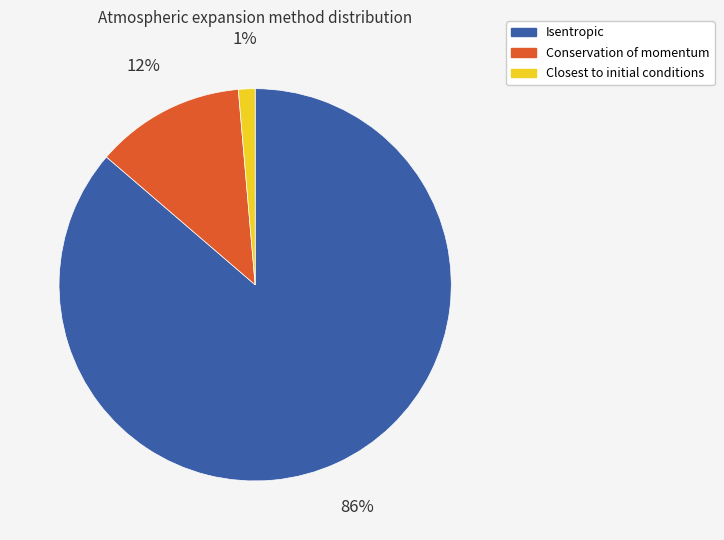

True or false: Conservation of momentum accounts for 12% of the total.

True